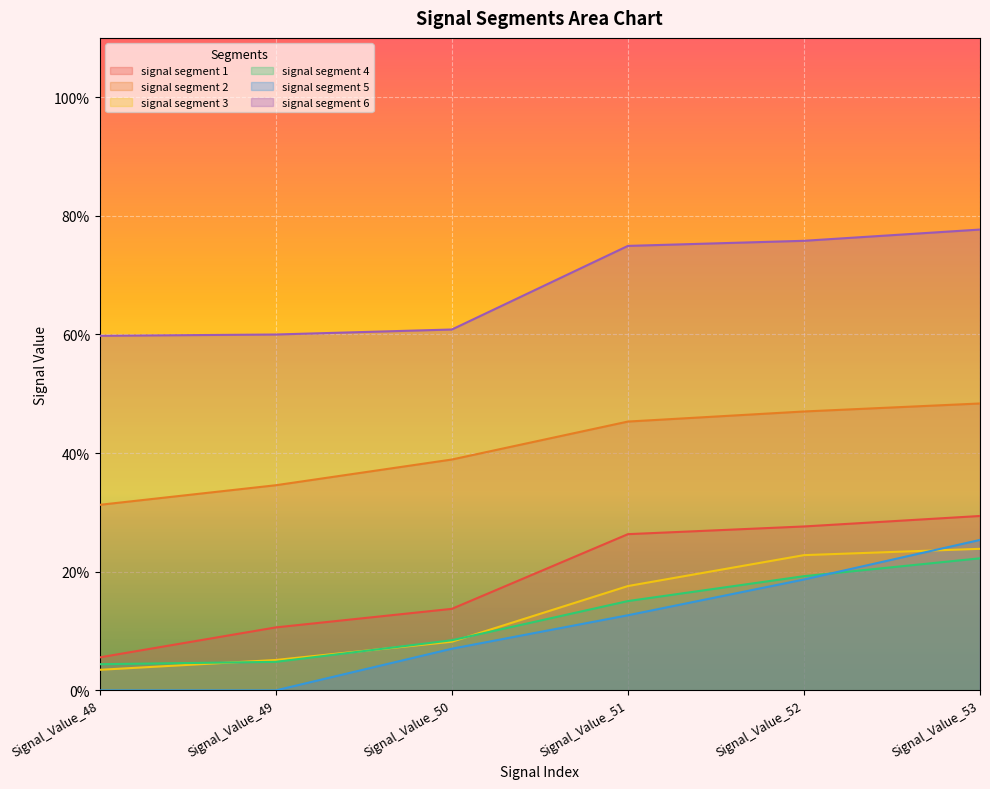

True or false: signal segment 6 has more than 2 interior local peaks.

False